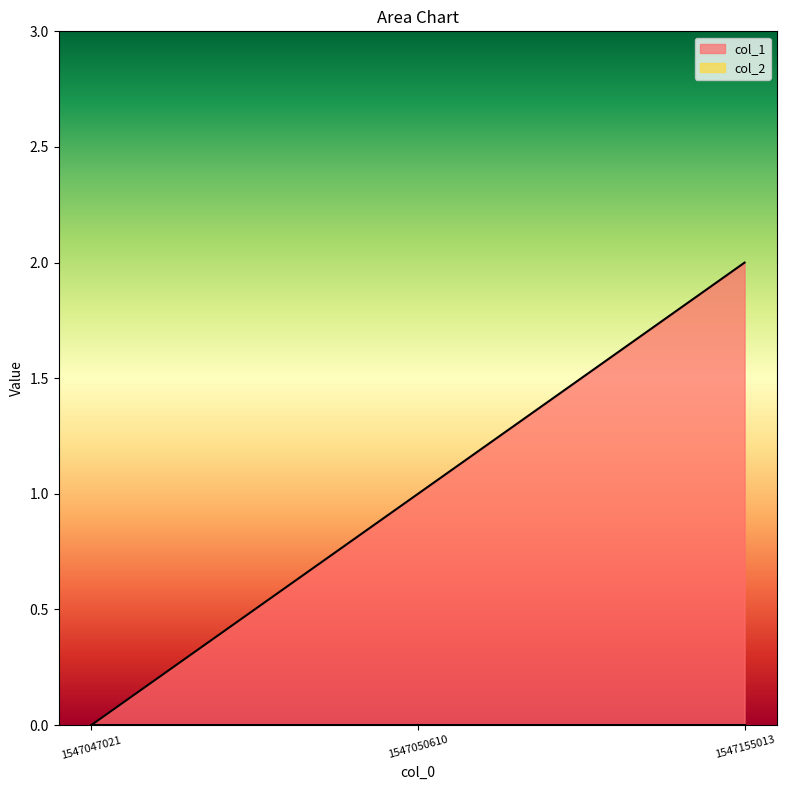

Reading left to right, transcribe all the data shown in this chart.

1547047021=0	1547050610=1	1547155013=2